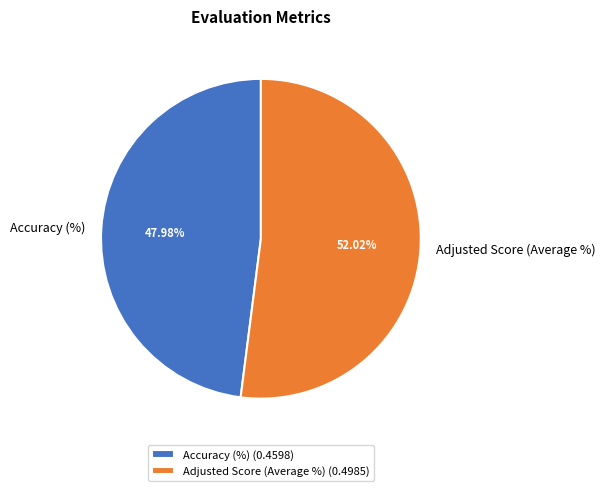

Which category has the smallest portion of the pie?

Accuracy (%)